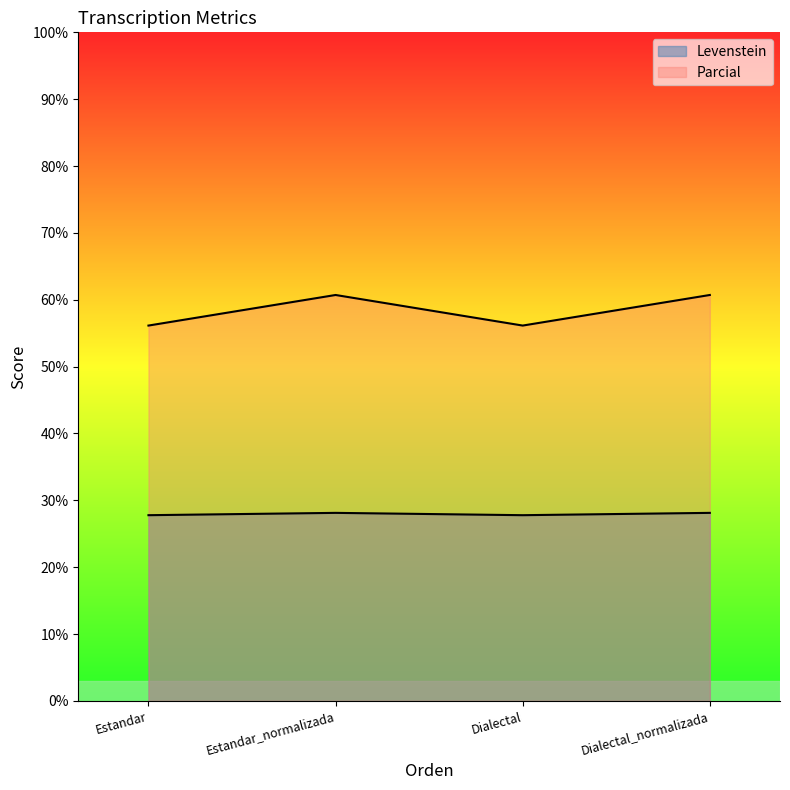

Where is the first local maximum for Parcial?

Estandar_normalizada